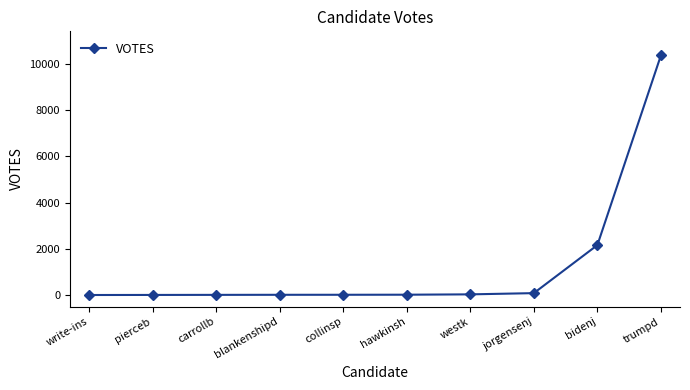

What is the label of the 9th point from the left?

bidenj